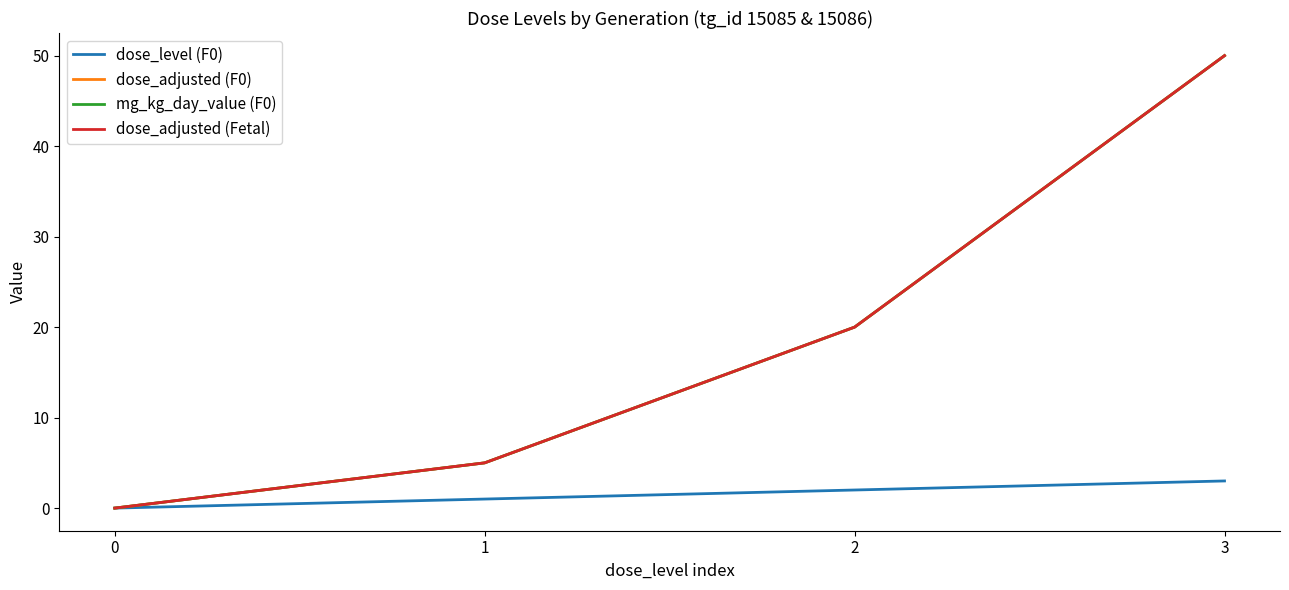

Does the chart have visible grid lines?

No